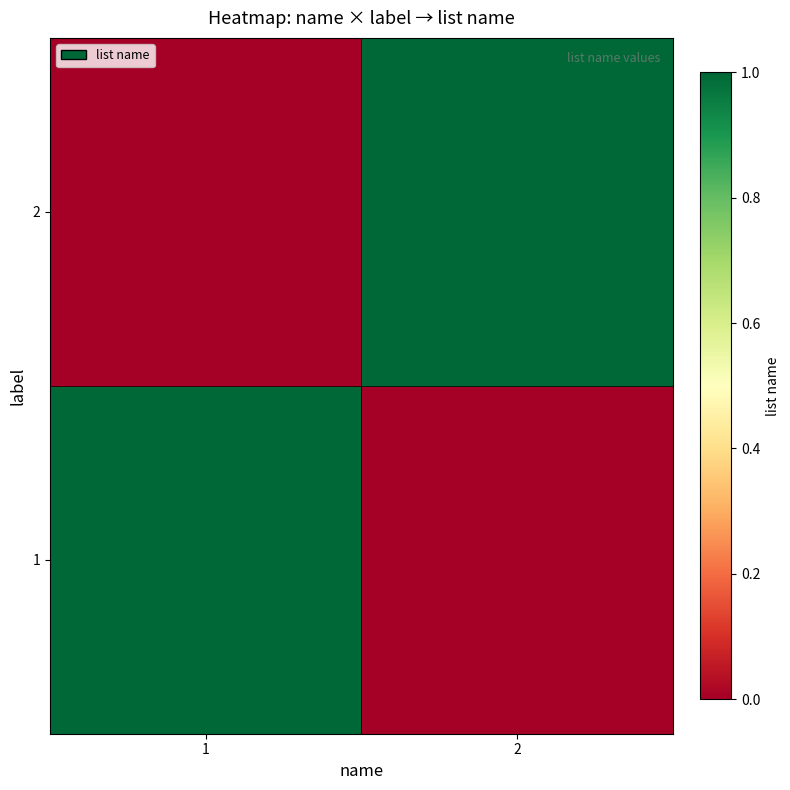

Reading right to left, extract all data points from this chart.

1: 2=0	1=1
2: 2=1	1=0